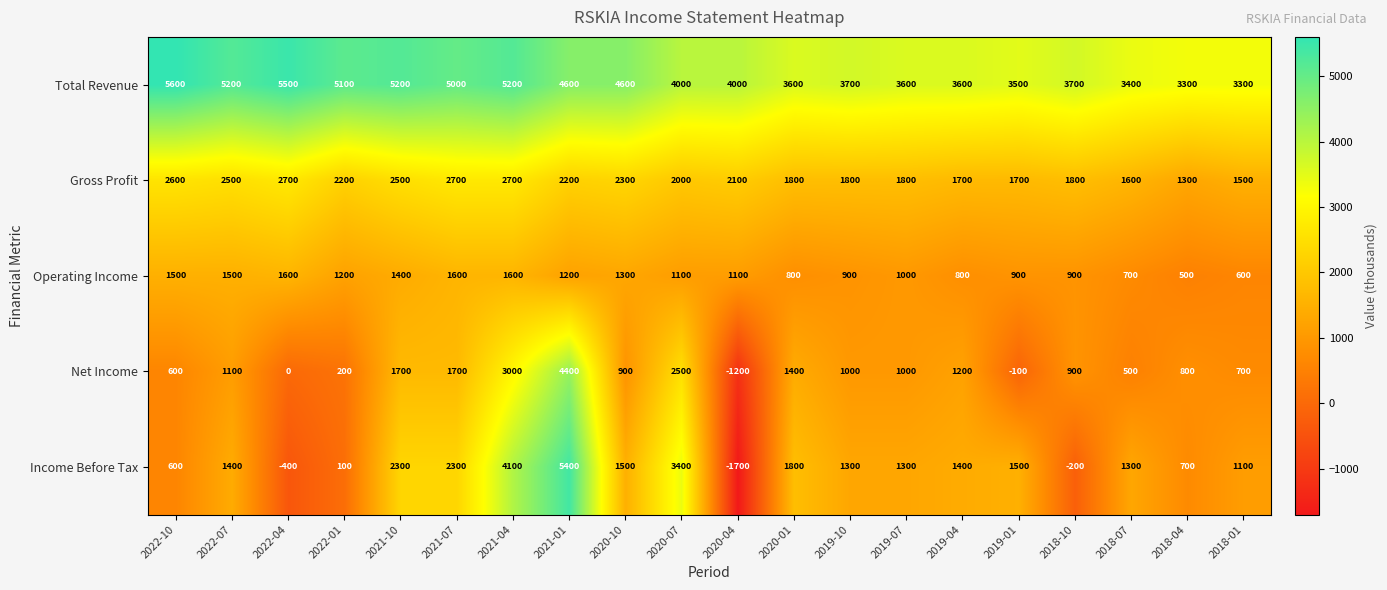

At which category is the sum across all series the highest?

2021-01